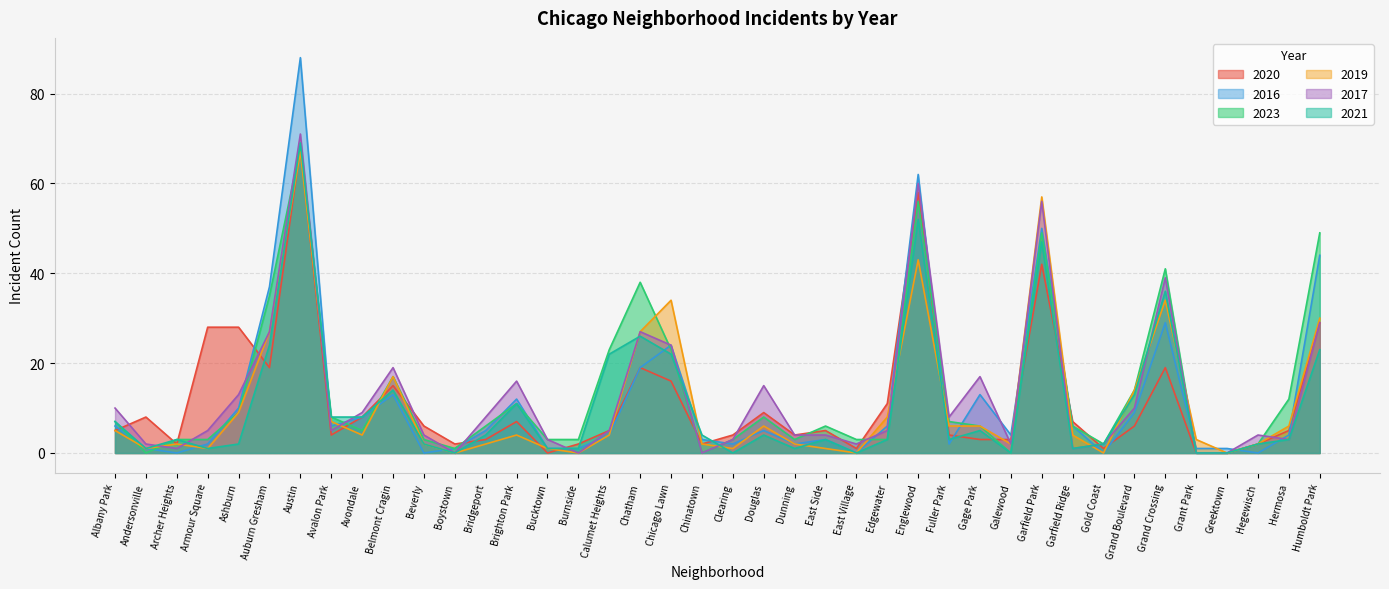

At which category is the sum across all series the highest?

Austin